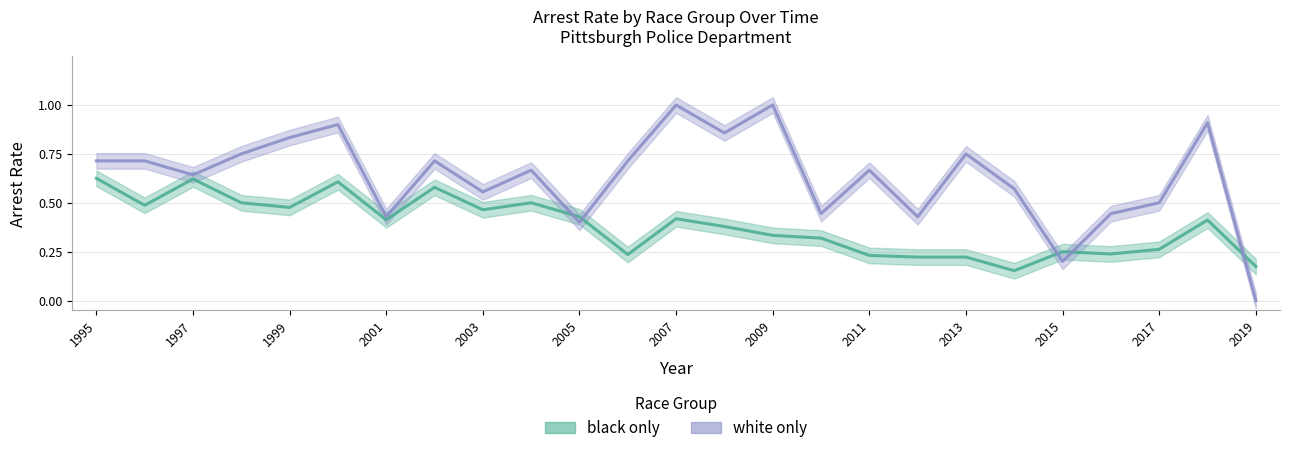

Between 1999 and 2019, which is larger?

1999